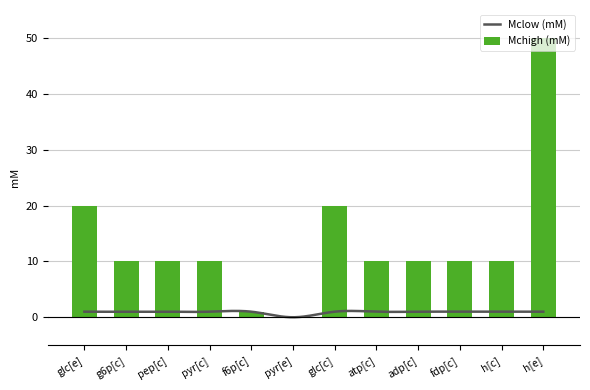

What is the difference between the maximum and minimum values?

50